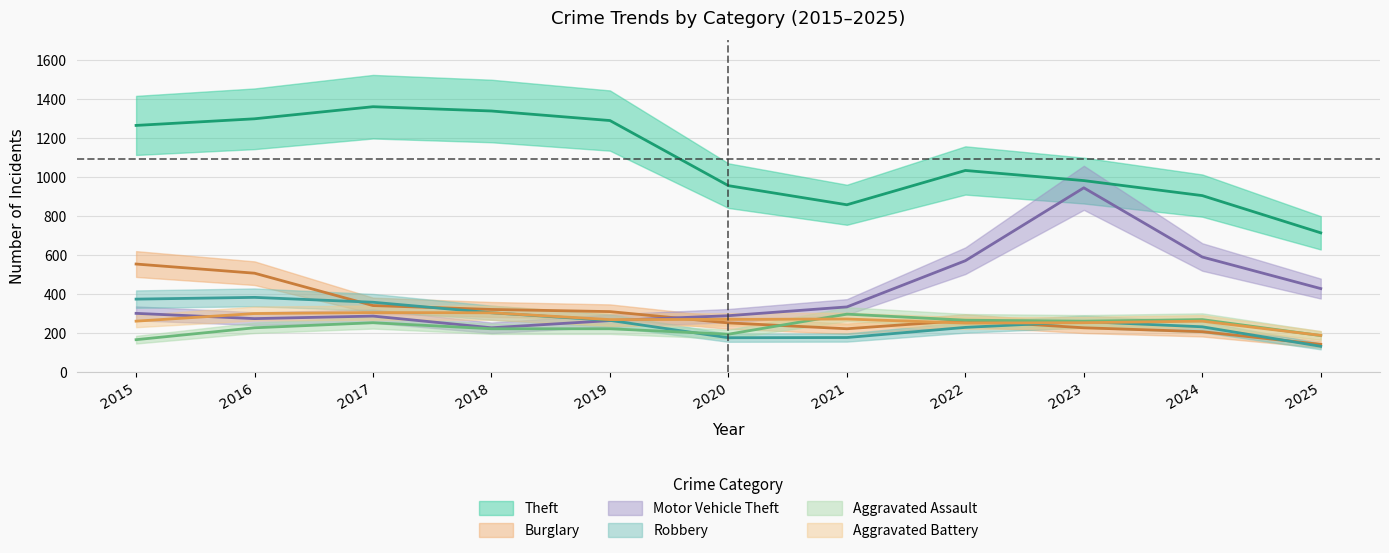

Which series has the largest range (max minus min)?

Motor Vehicle Theft